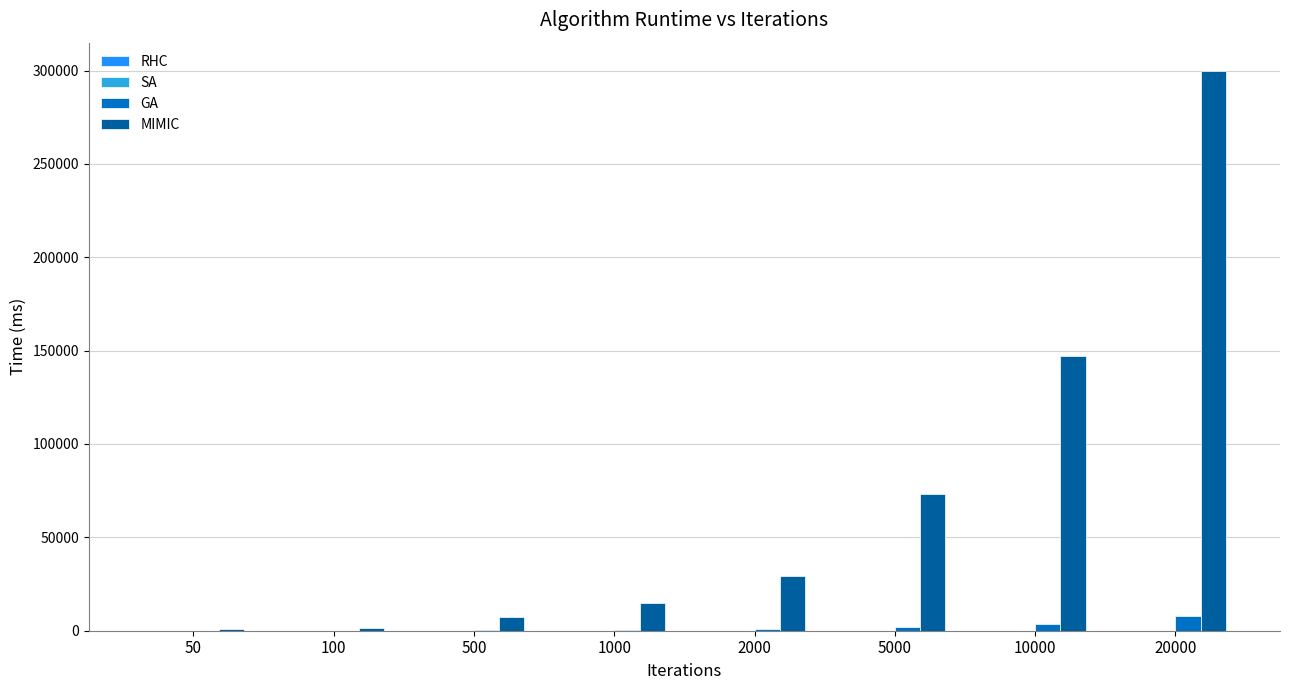

The value of MIMIC at 5000 is 73467. True or false?

True